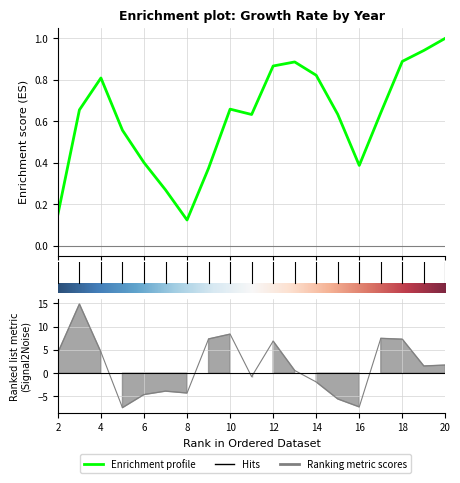

Rank the categories by value from highest to lowest.

3, 10, 17, 9, 18, 12, 4, 2, 20, 19, 13, 11, 14, 7, 8, 6, 15, 16, 5